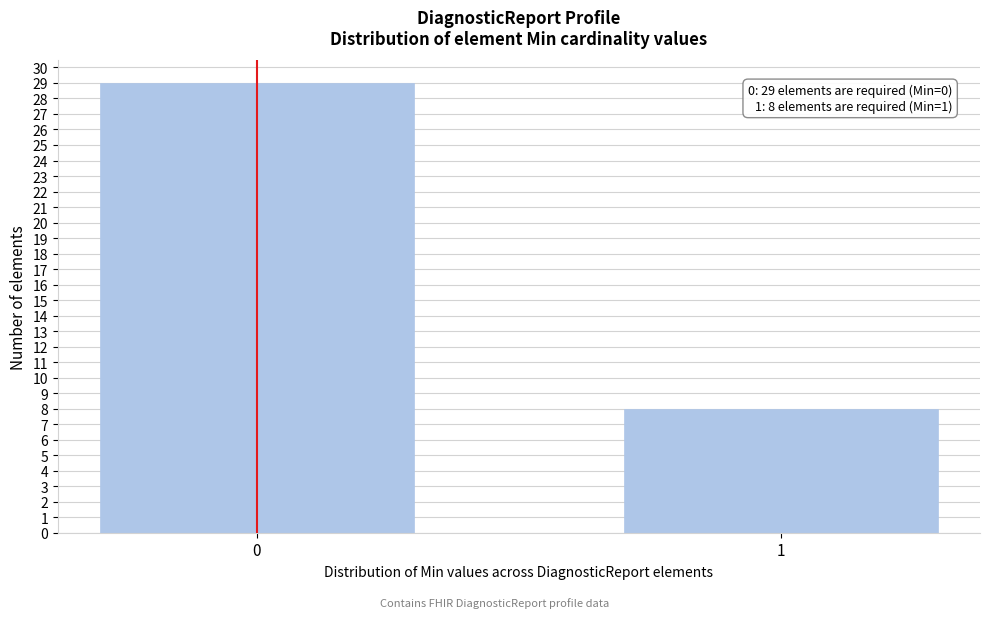

Reading left to right, extract all data points from this chart.

29	8